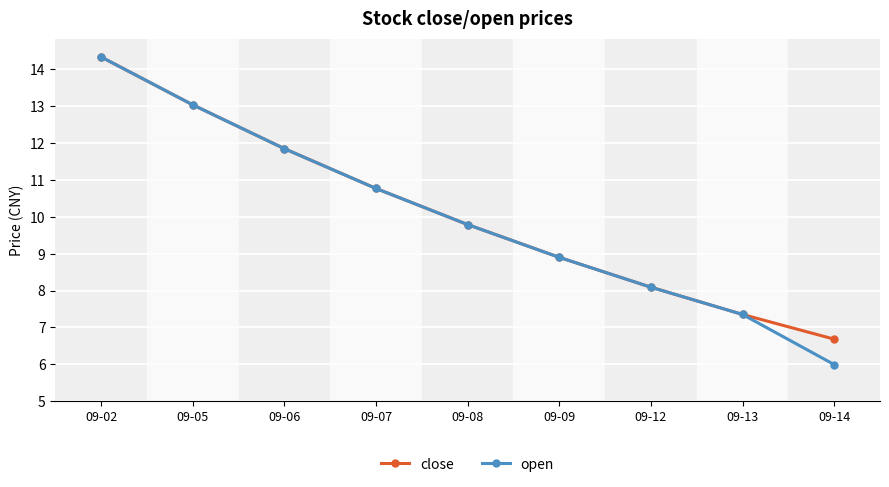

The value of close at 09-14 is 2.4. True or false?

False